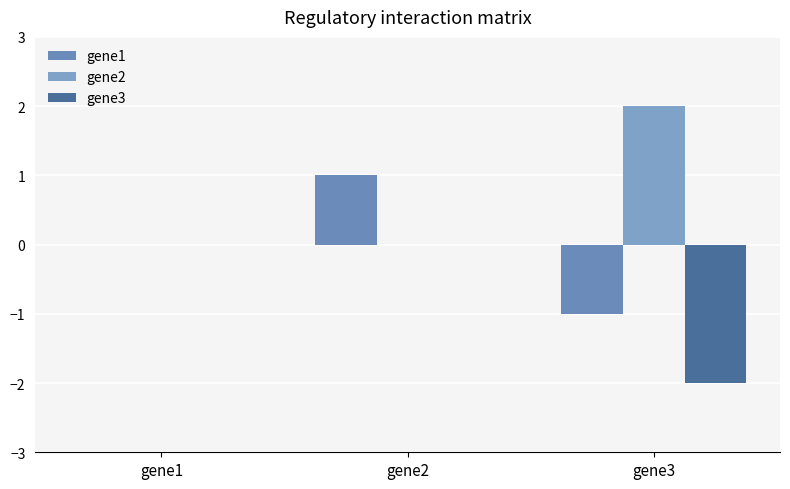

Reading right to left, extract all data points from this chart.

gene1: -1	1	0
gene2: 2	0	0
gene3: -2	0	0